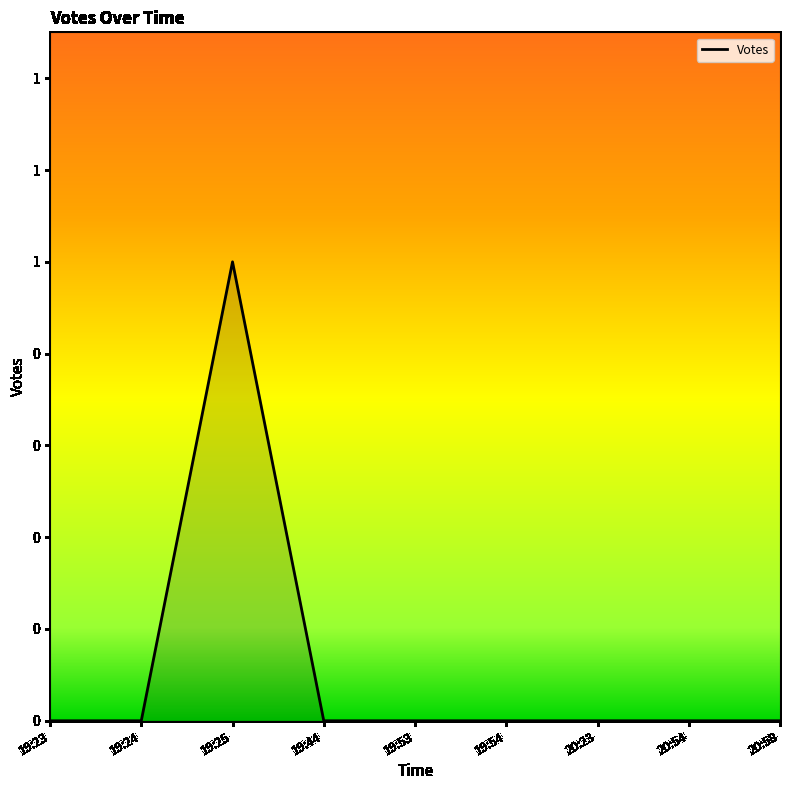

Reading right to left, extract all data points from this chart.

0	0	0	0	0	0	1	0	0